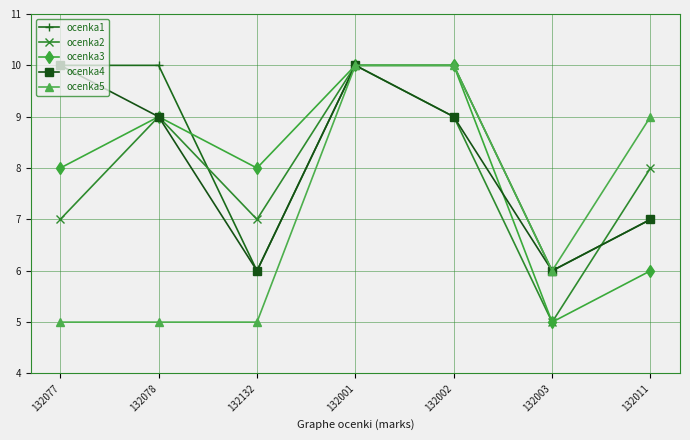

Between which two adjacent categories do ocenka1 and ocenka2 first intersect?

132078 and 132132